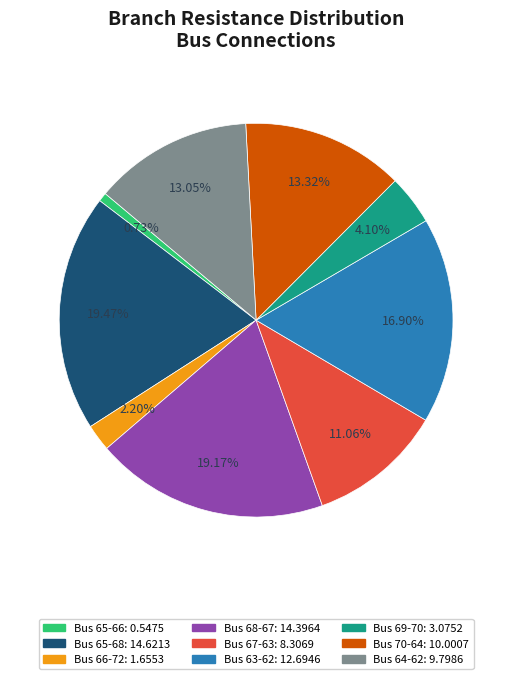

Is there any slice that represents more than half of the pie?

No